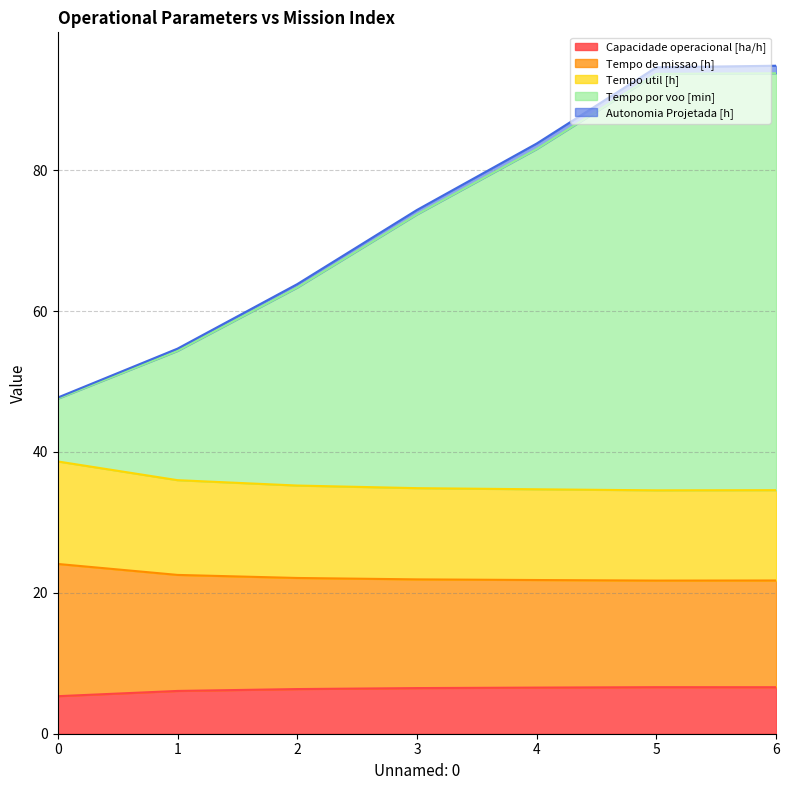

What is the difference between the highest and lowest values at 3?

67.9